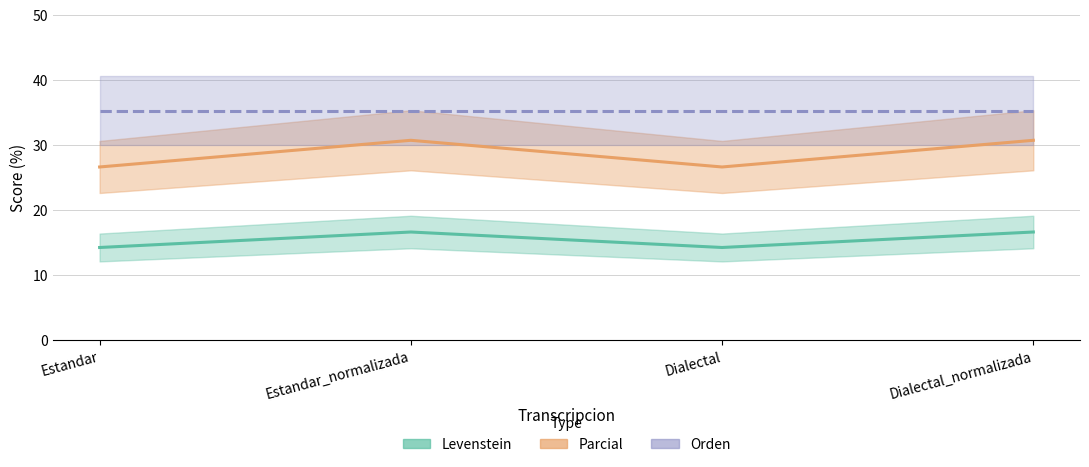

The Parcial series shows 30.8 at Dialectal_normalizada. True or false?

True